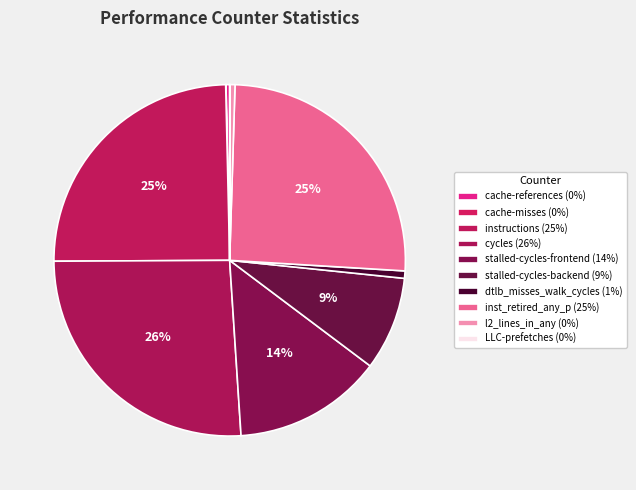

Does any single category account for the majority?

No